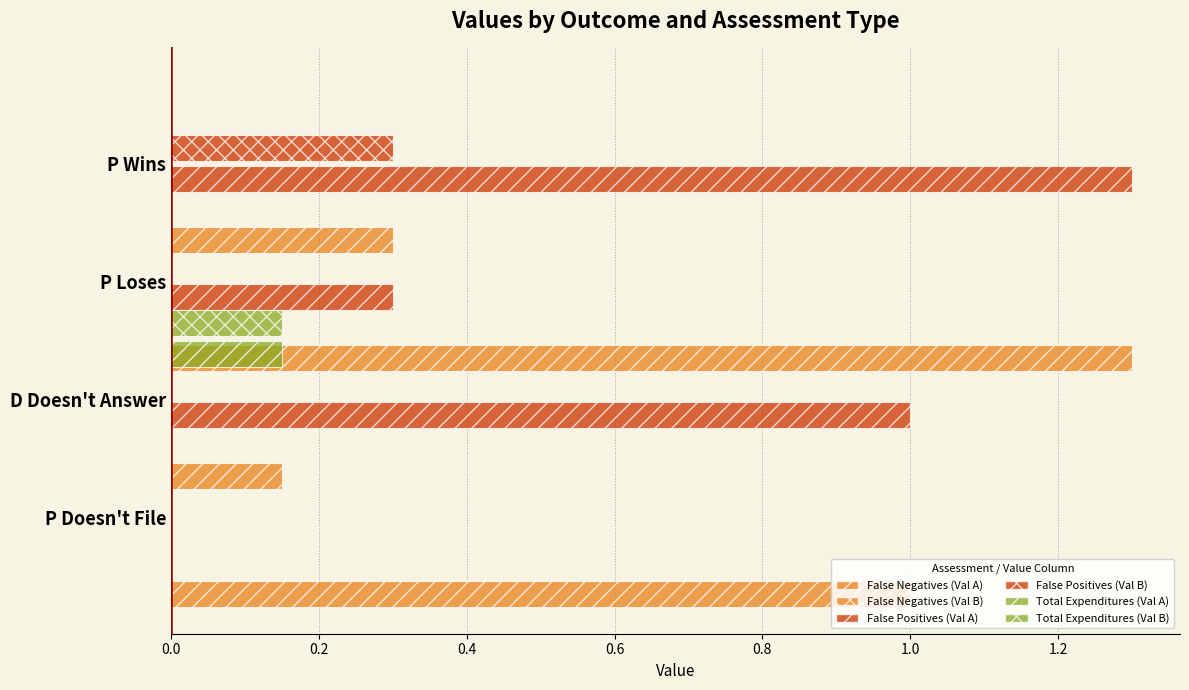

Reading left to right, list all the values displayed in this chart.

False Negatives (Val A): 1.0	0.2	1.3	0.3
False Negatives (Val B): 0.2	0.2	0.2	0.2
False Positives (Val A): 0.0	1.0	0.3	1.3
False Positives (Val B): 0.0	0.0	0.0	0.3
Total Expenditures (Val A): 0.0	0.2	0.0	0.0
Total Expenditures (Val B): 0.0	0.2	0.0	0.0